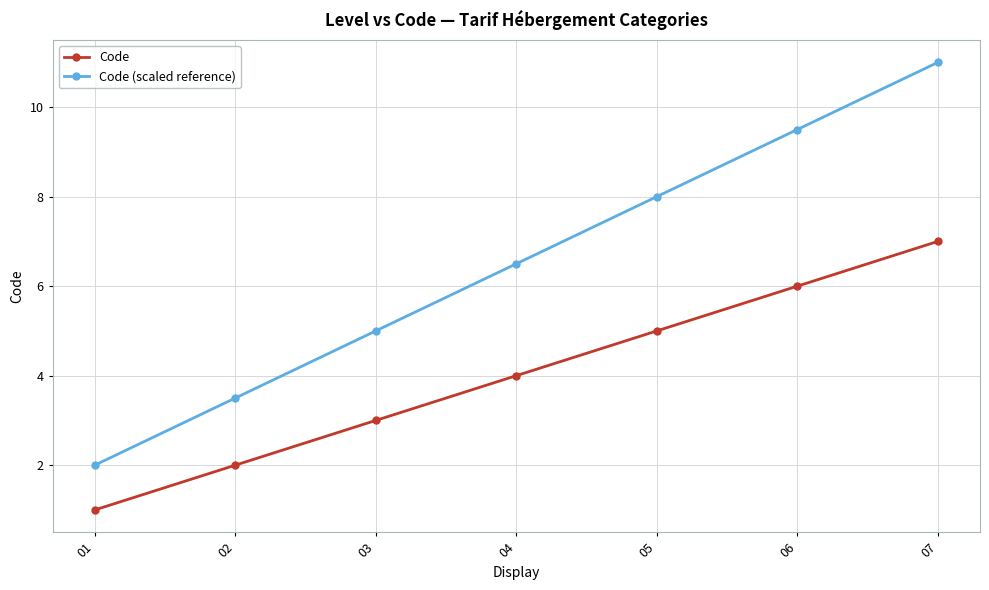

How many distinct data groups are displayed?

2